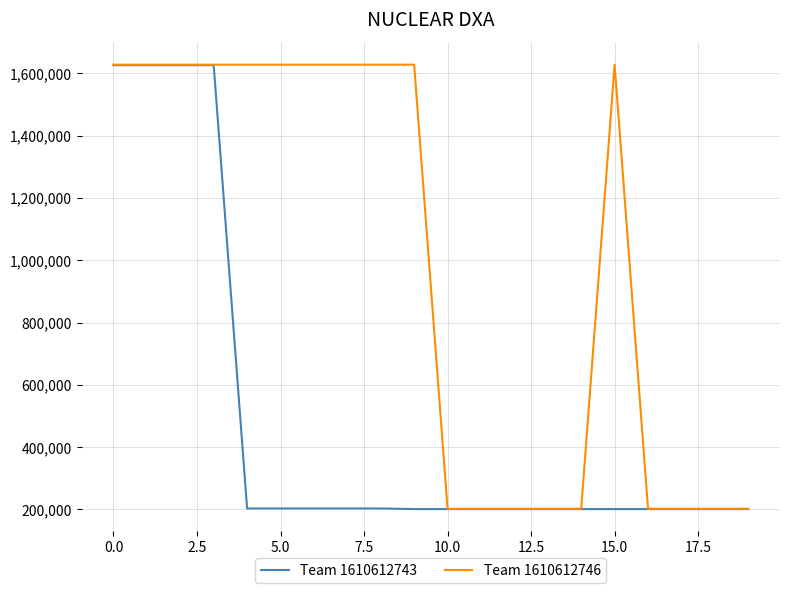

Rank the series by their average value, from highest to lowest.

Team 1610612746, Team 1610612743